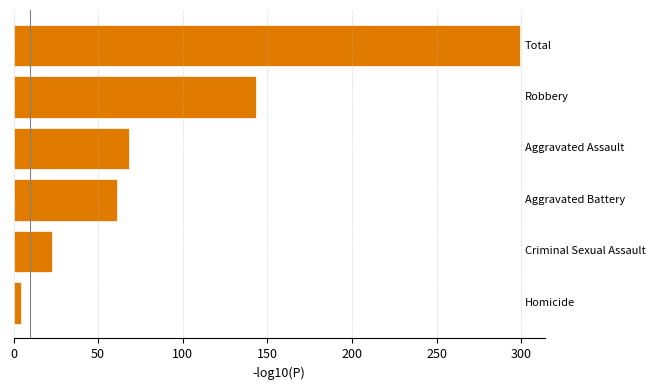

What is the difference between the maximum and minimum values?

294.7